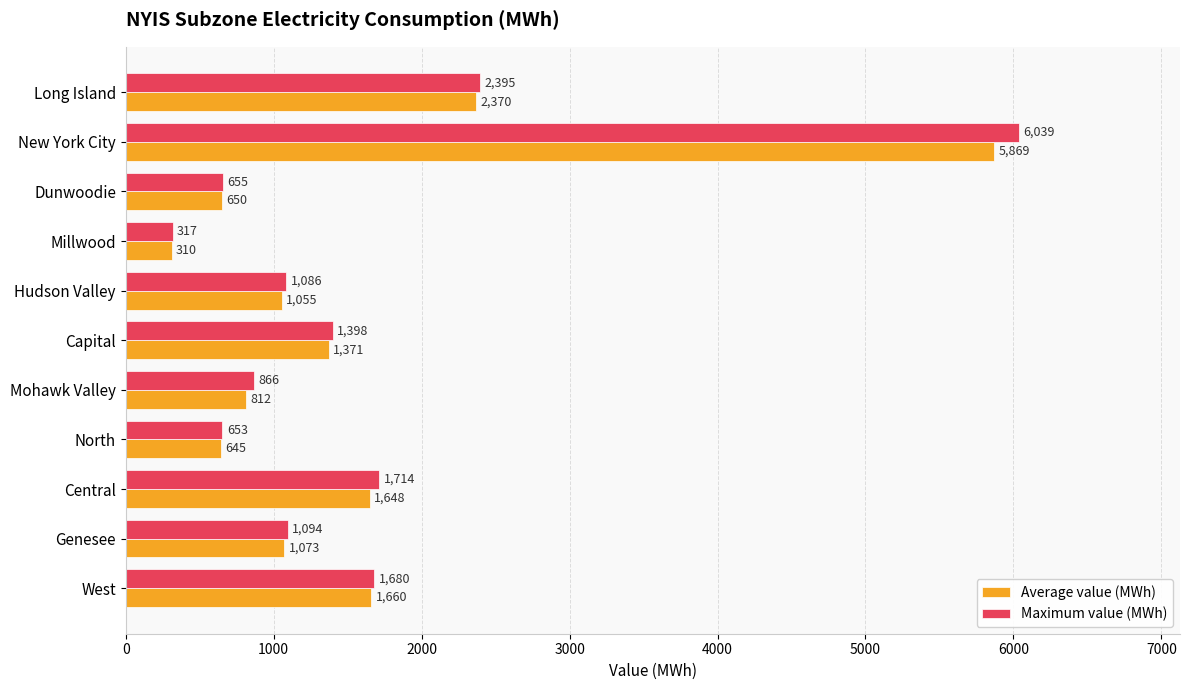

What is the average value of the Maximum value (MWh) series?

1627